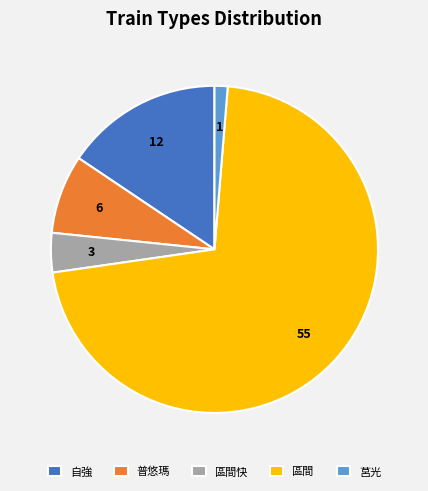

Combined, do 普悠瑪 and 區間 account for over 50%?

Yes